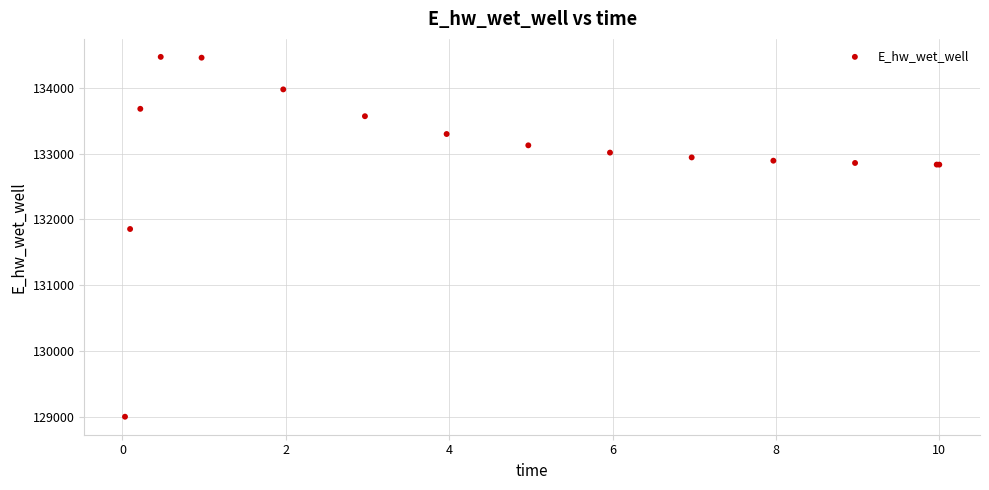

What Y value in the scatter plot is closest to 131737?

131855.4